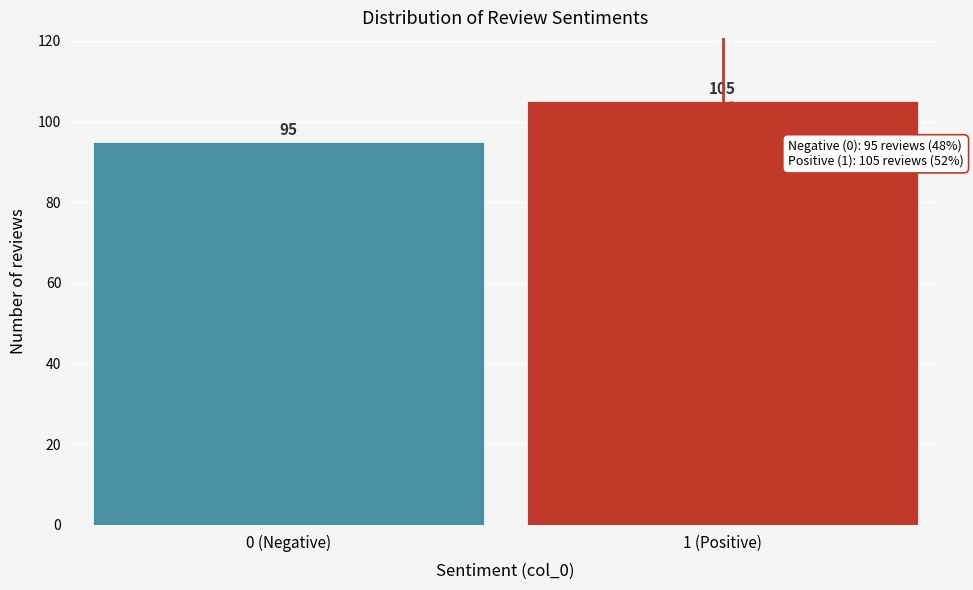

Reading left to right, transcribe all the data shown in this chart.

95	105